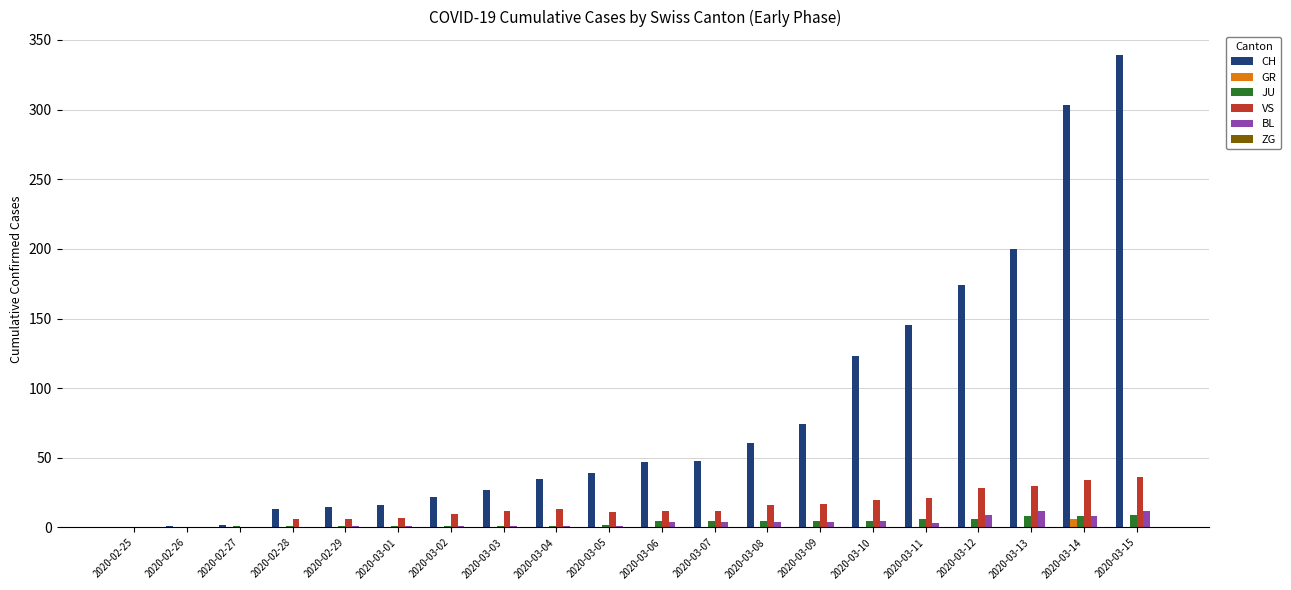

What is the average value of the VS series?

15